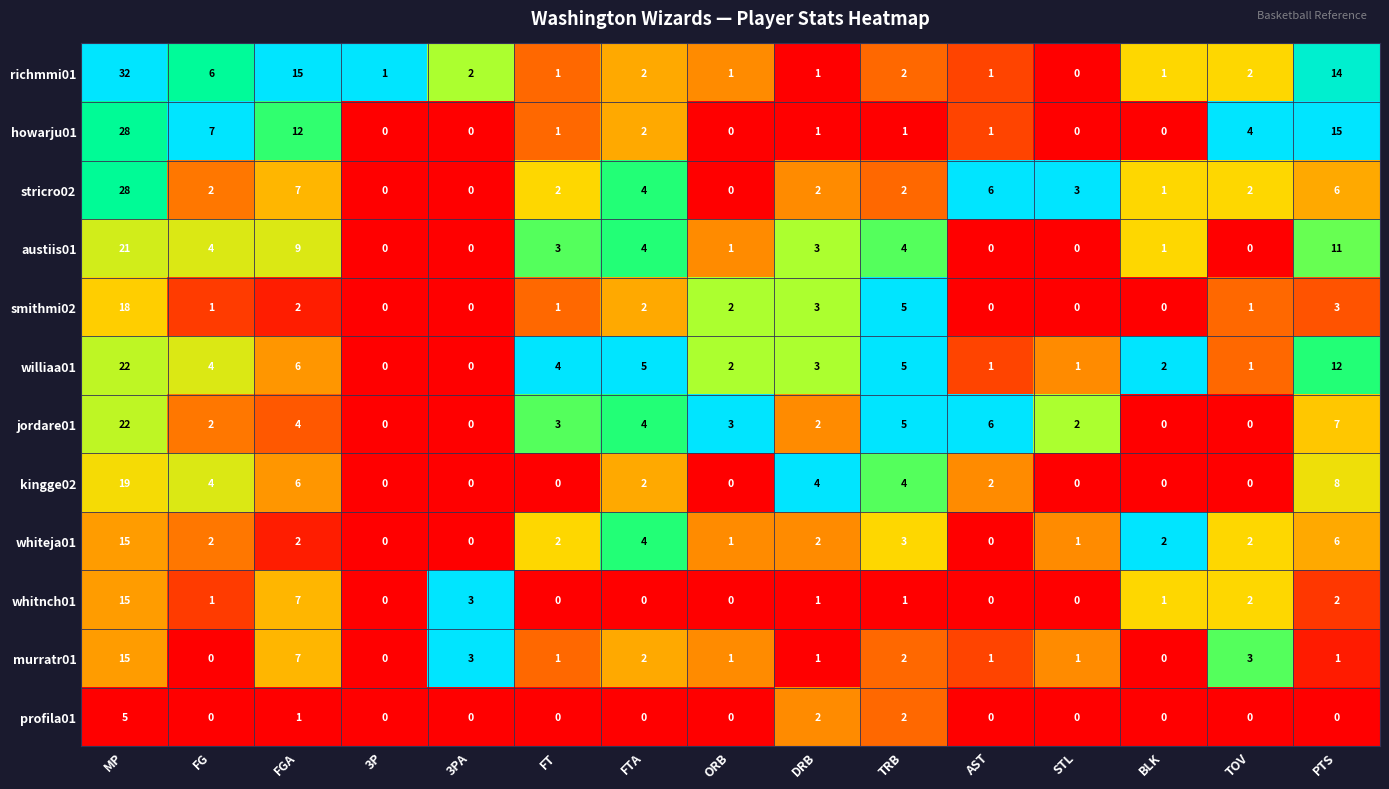

What is the sum of all murratr01 values?

38